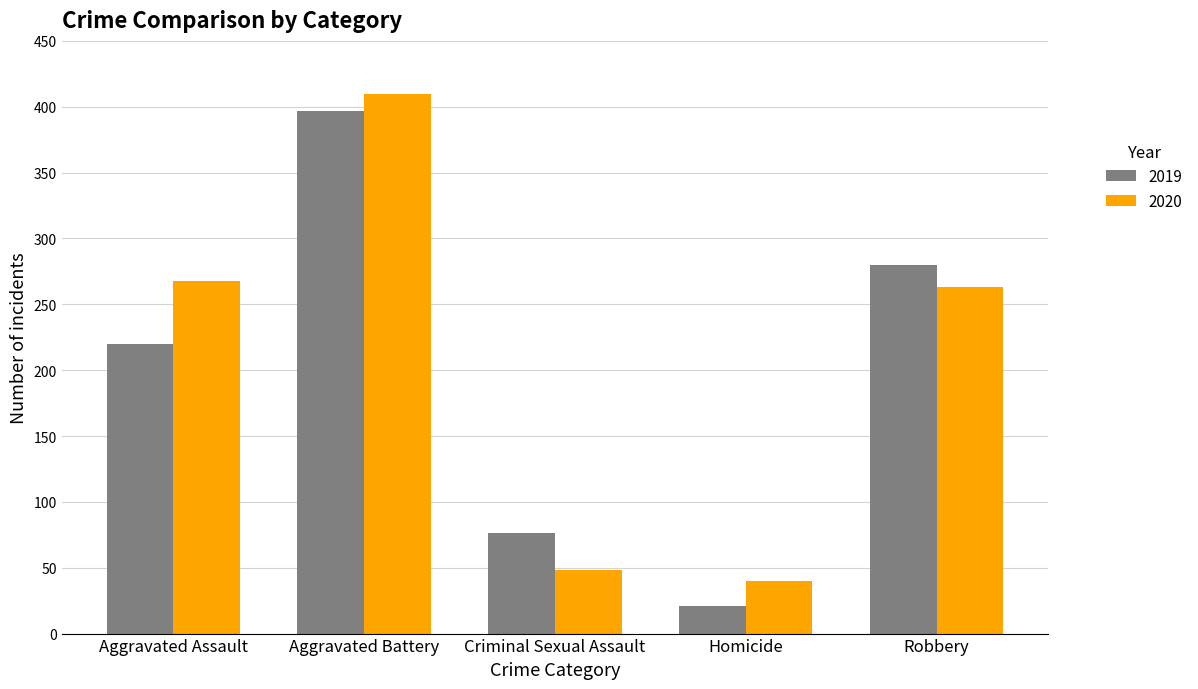

Which series changed the most between Aggravated Assault and Criminal Sexual Assault?

2020